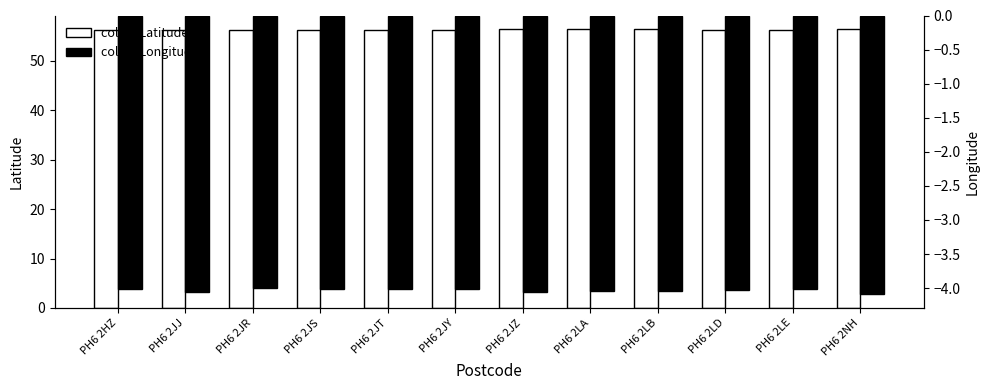

Which category has the highest value across all series?

PH6 2LA